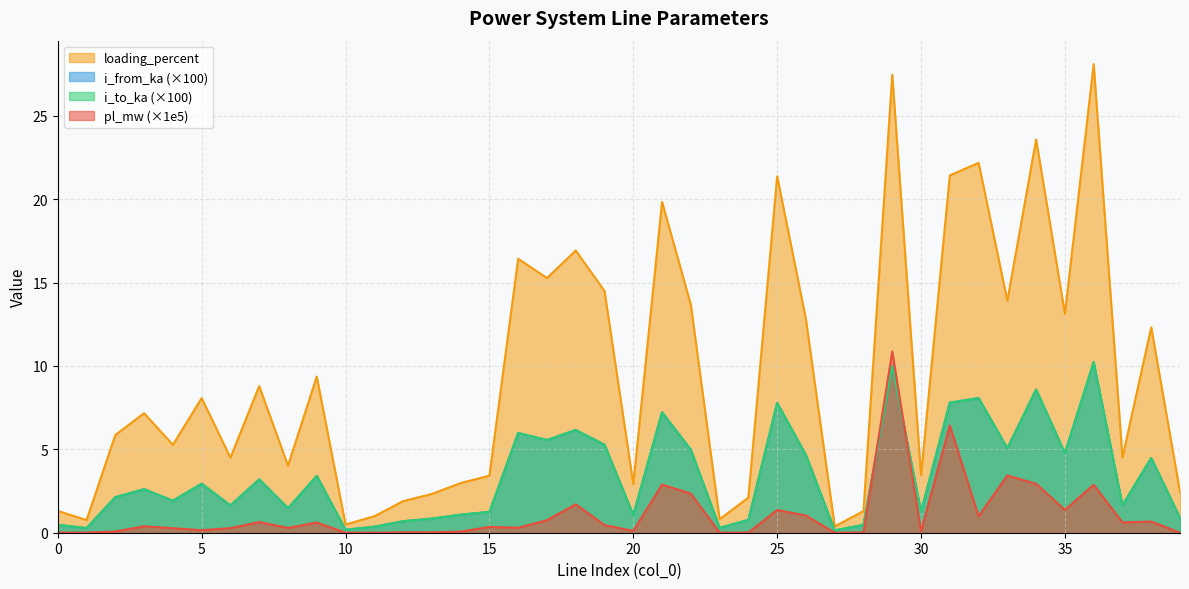

What is the average value of the i_to_ka series?

3.4